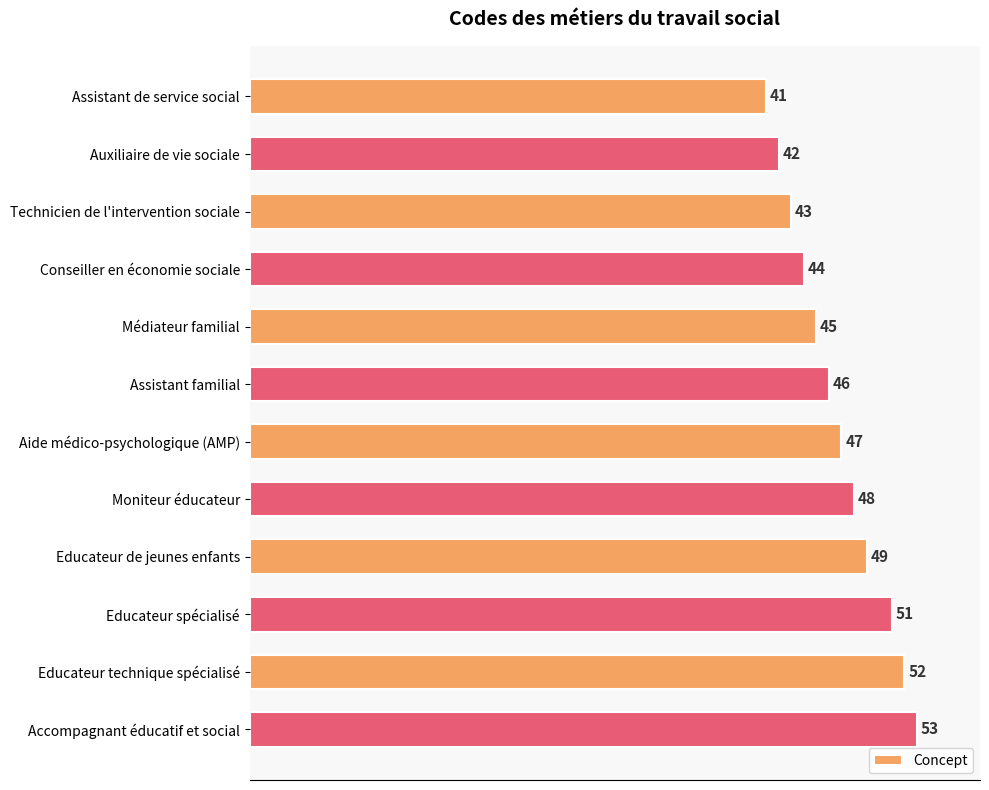

What is the difference between the second highest and minimum values?

11